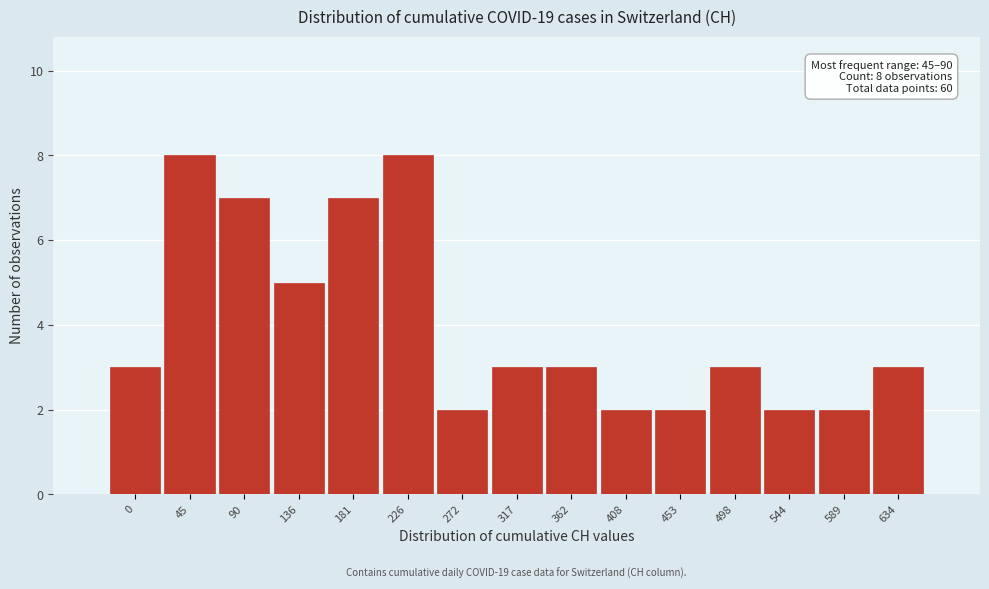

Reading left to right, transcribe all the data shown in this chart.

0=3	45=8	90=7	136=5	181=7	226=8	272=2	317=3	362=3	408=2	453=2	498=3	544=2	589=2	634=3